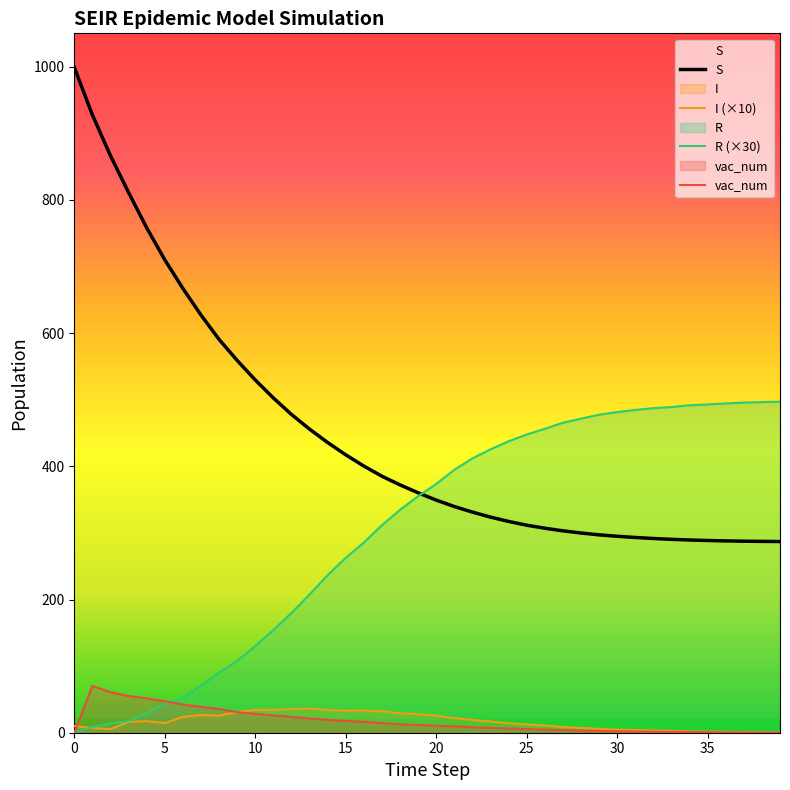

Read the I value at 18.

29.2